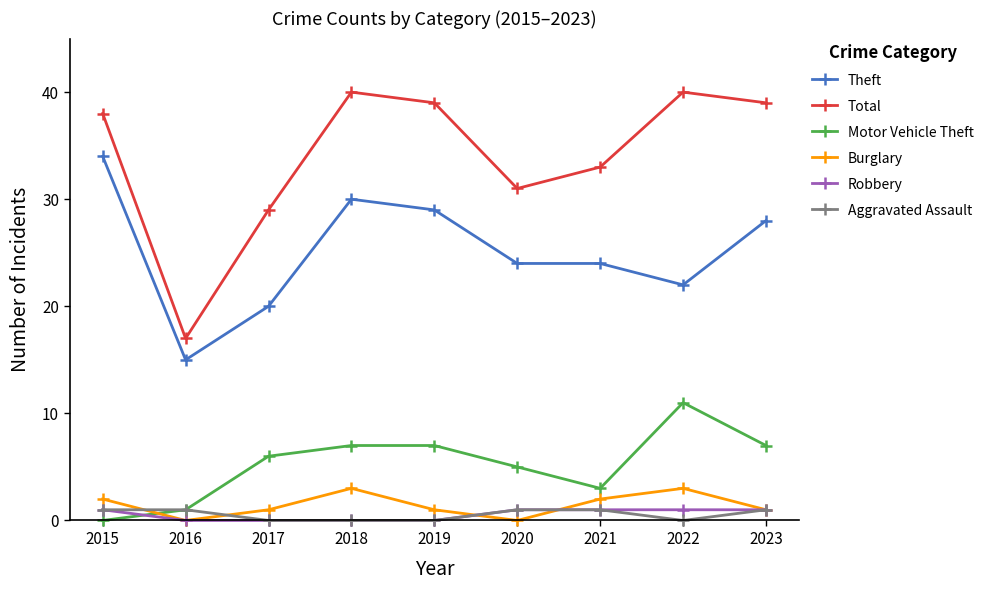

The Motor Vehicle Theft series shows 7 at 2018. True or false?

True